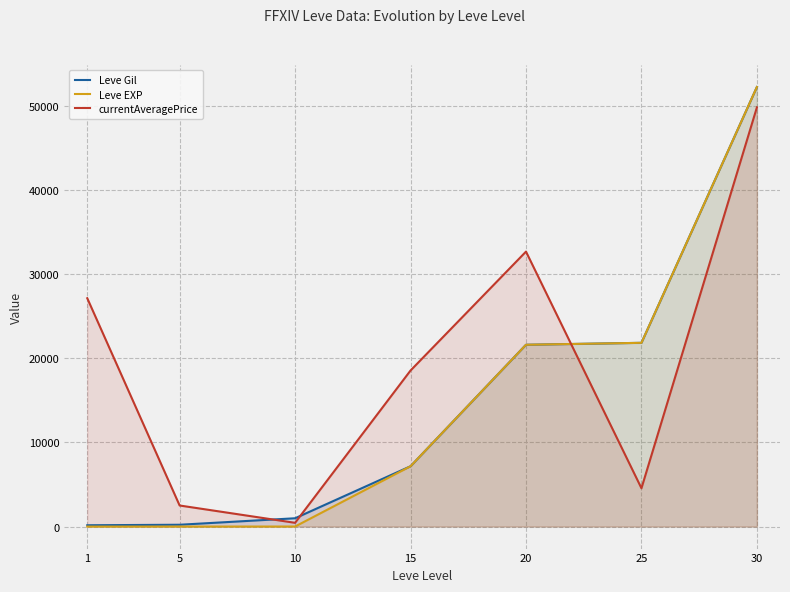

How many data points in currentAveragePrice are above 18541?

3